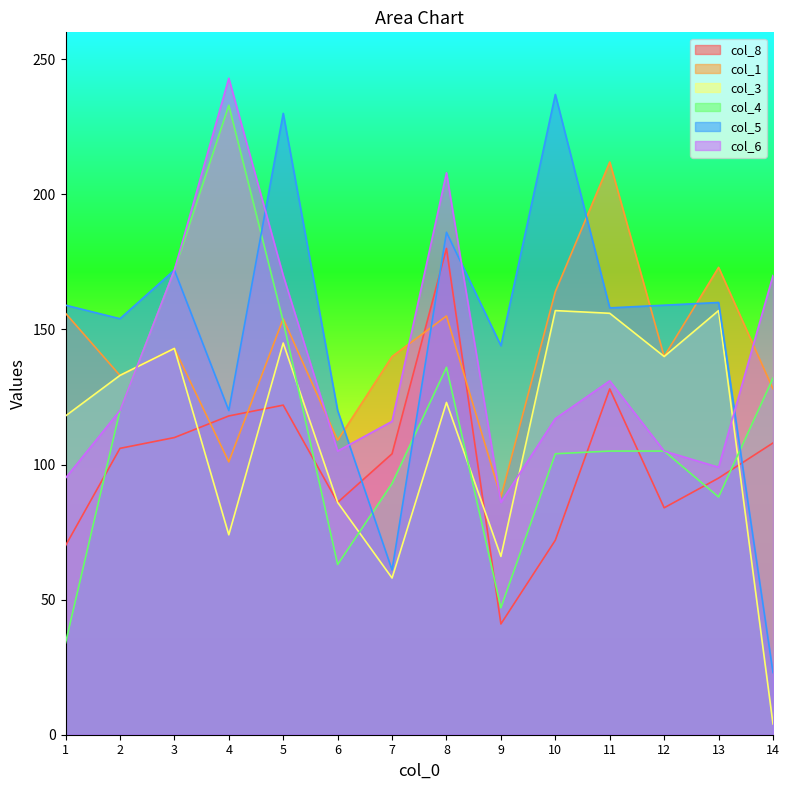

What is the approximate value of col_5 at 4, to the nearest 50?

100